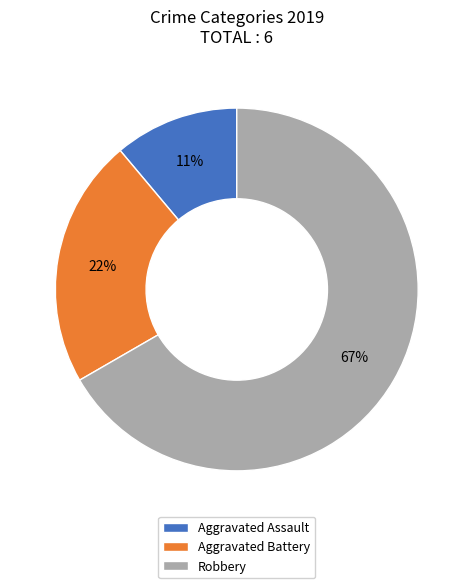

Combined, do Aggravated Assault and Robbery account for over 50%?

Yes